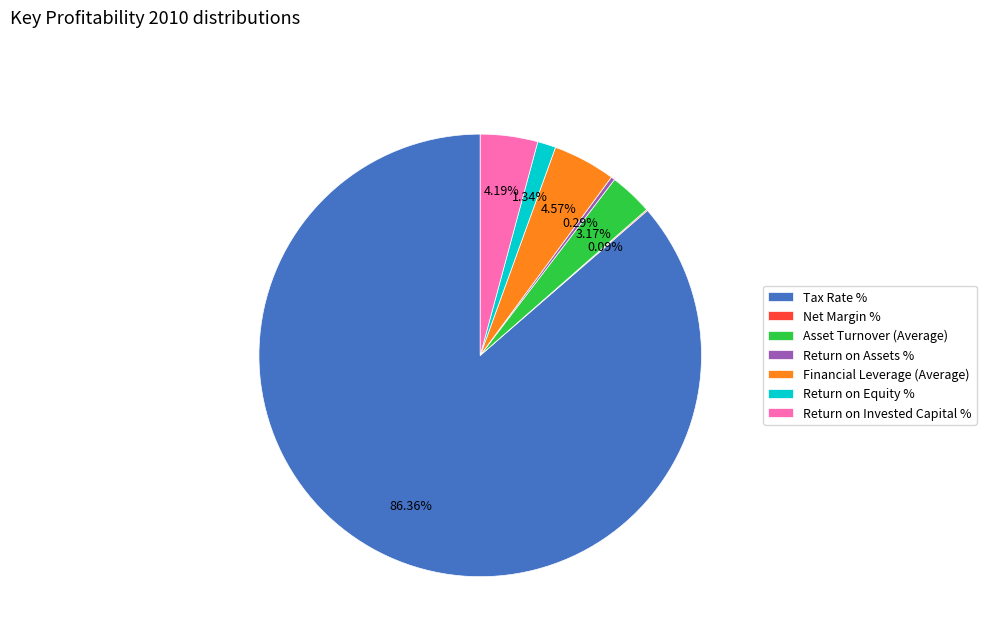

What percentage is the Asset Turnover (Average) slice, to the nearest percent?

3%